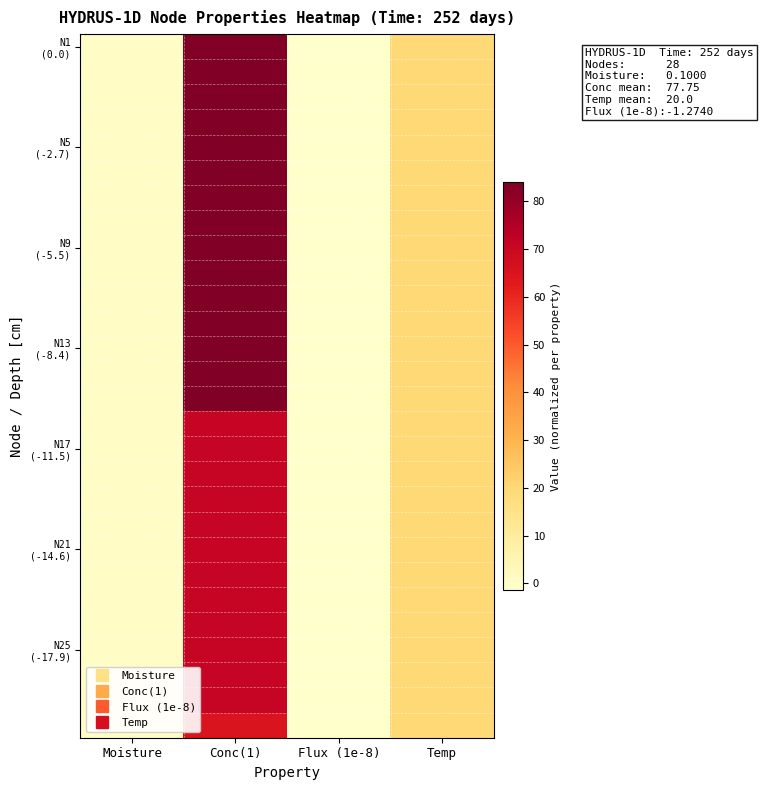

What is the total value across all series at Temp?

560.0